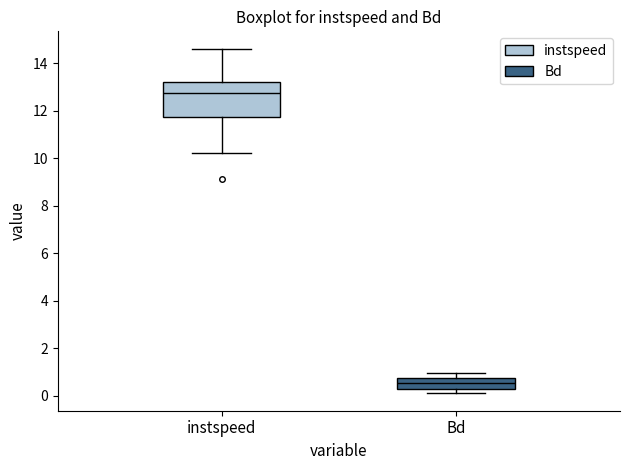

Reading left to right, transcribe this box plot: for each box, give where its median line is, the range the box spans, and where its two whiskers end, as read against the y-axis. The values are not printed on the chart, so give them approximately, as read against the axis.

instspeed: median 12.8, box 11.8 to 13.2, whiskers 10.2 to 14.6
Bd: median 0.6, box 0.2 to 0.8, whiskers 0.2 (just below the box's lower edge) to 1.0